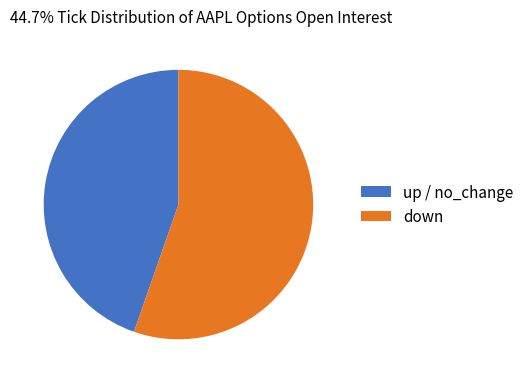

Is it true that down is 47% of the pie?

False